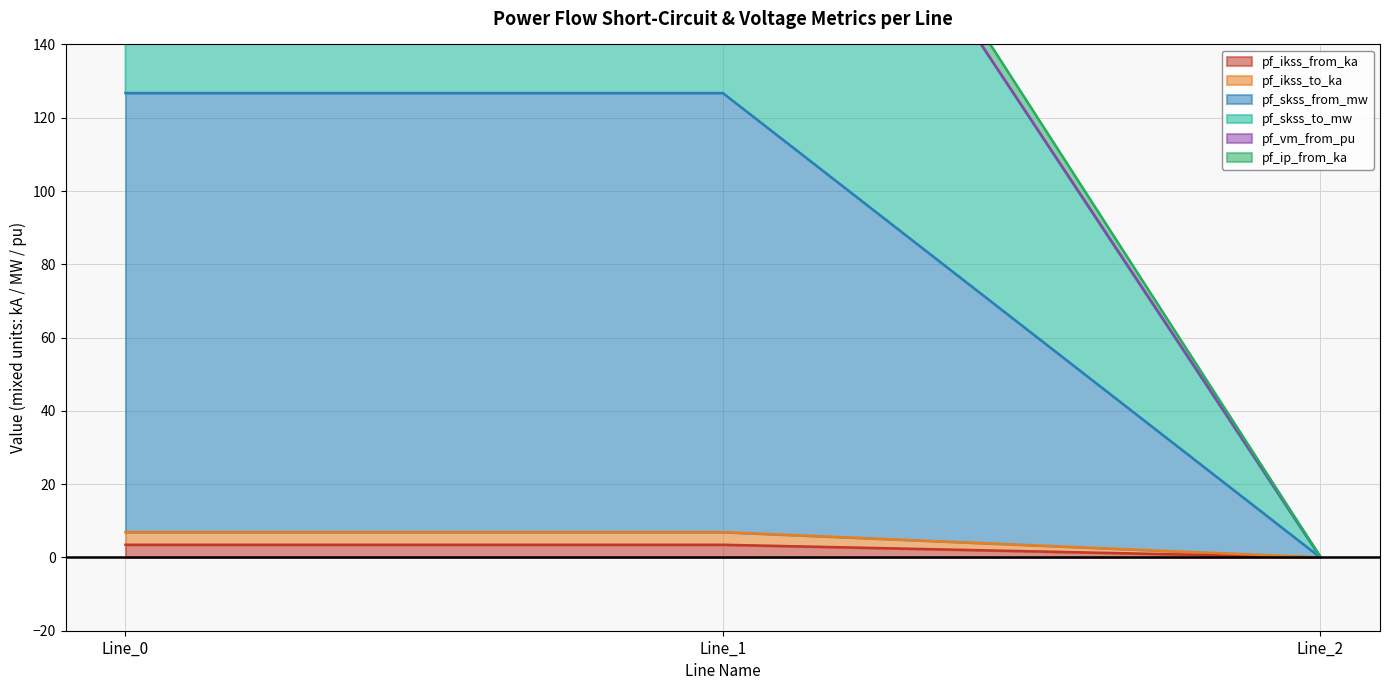

How many data points does each series have?

3